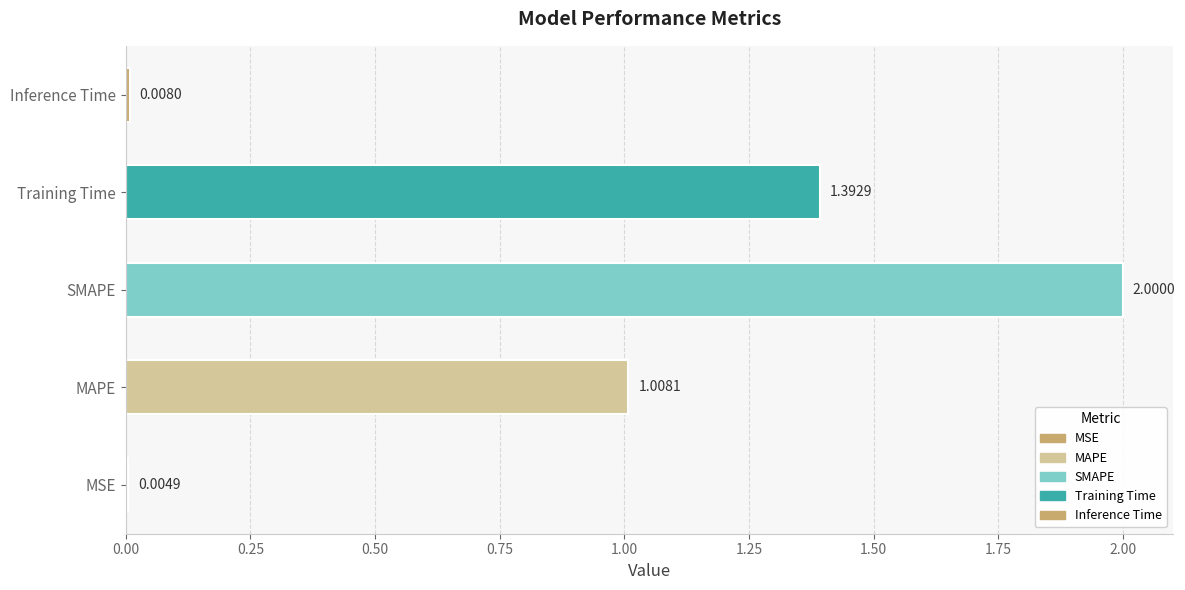

What is the greatest value displayed?

2.0